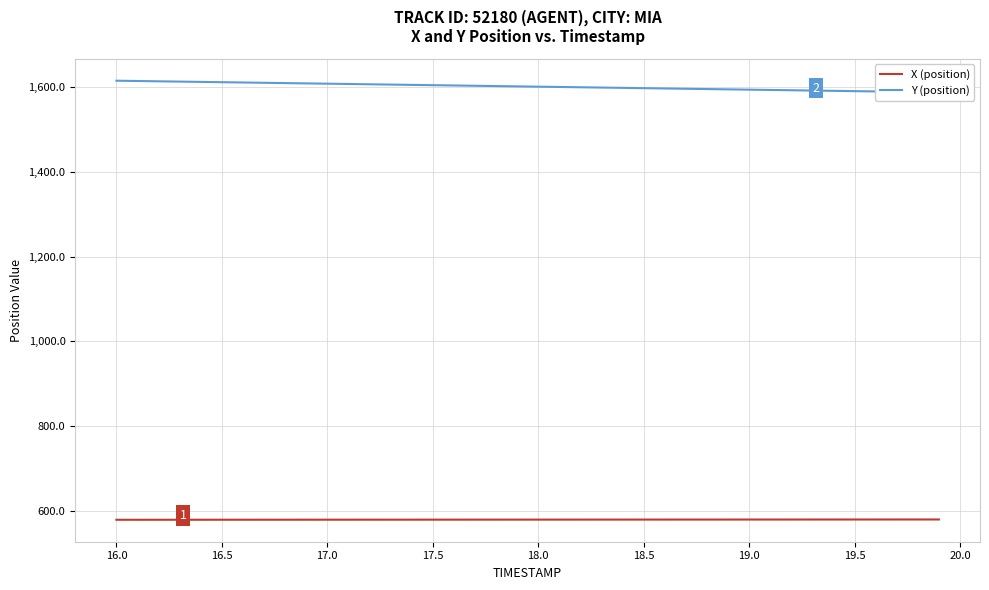

What is the sum of all Y (position) values?

64069.7